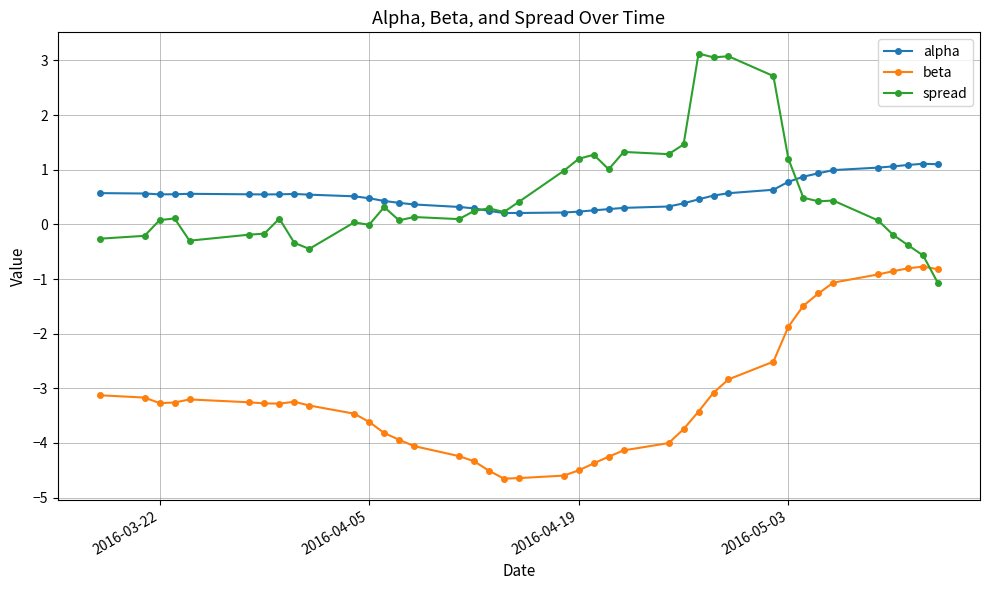

True or false: beta and alpha intersect in this chart.

False